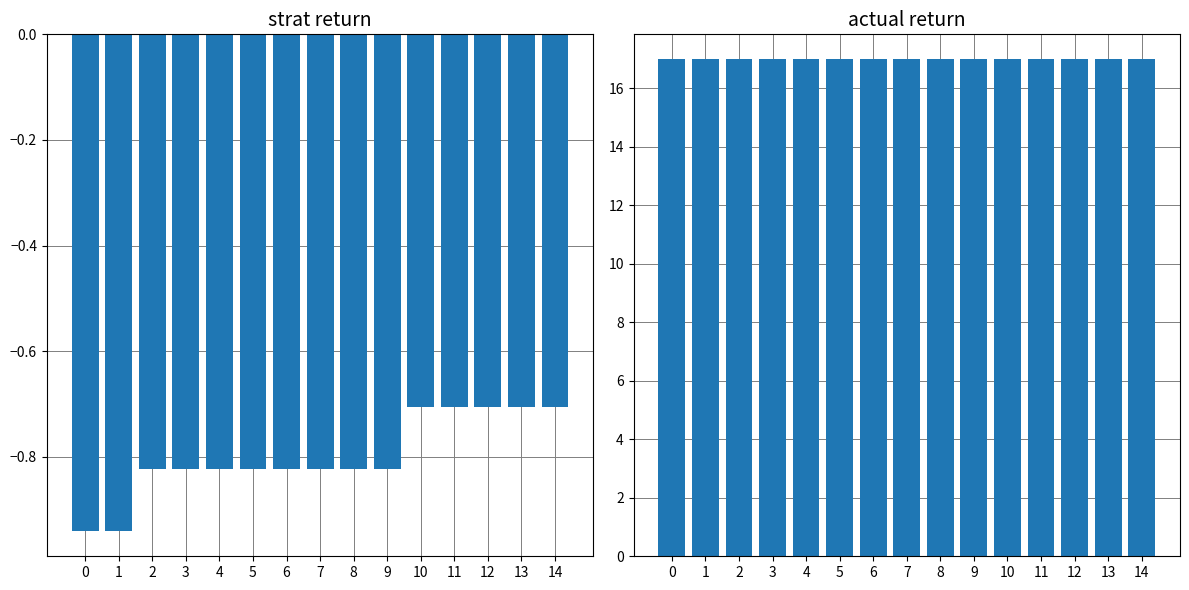

Which series has the widest spread of values?

col_1